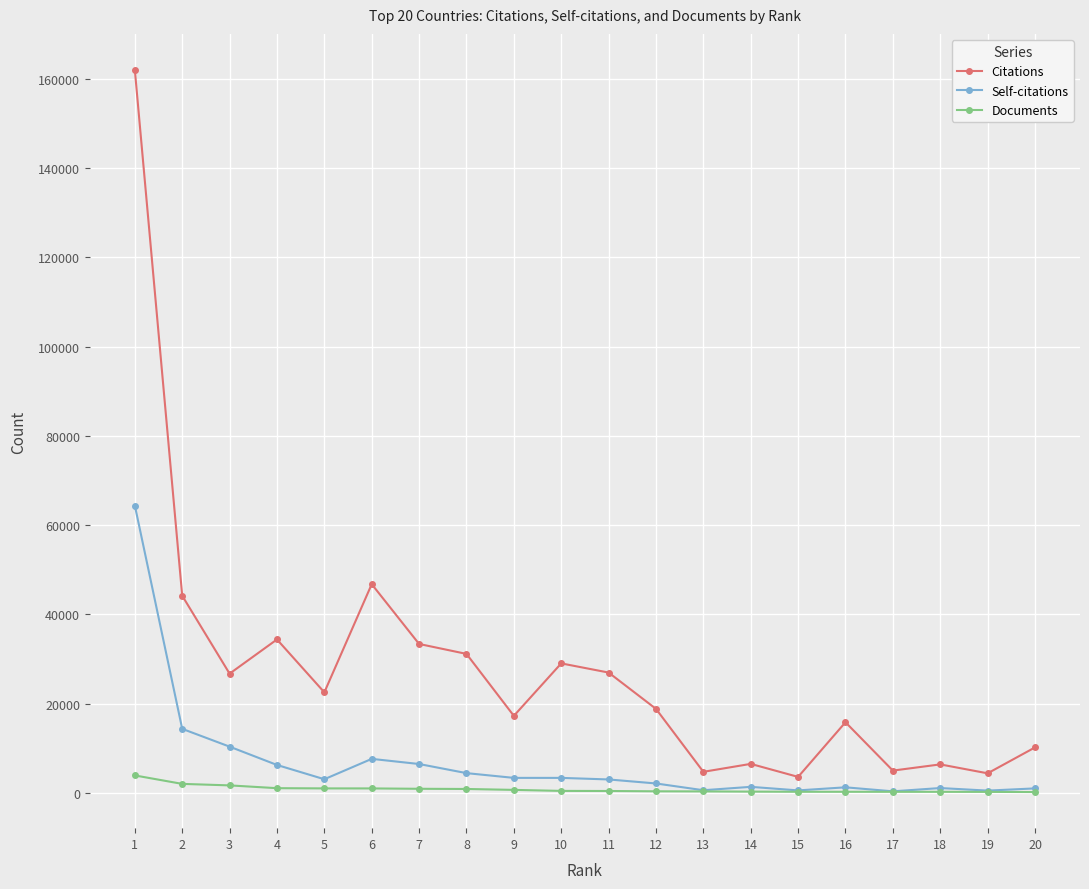

Rank the series by their average value, from highest to lowest.

Citations, Self-citations, Documents